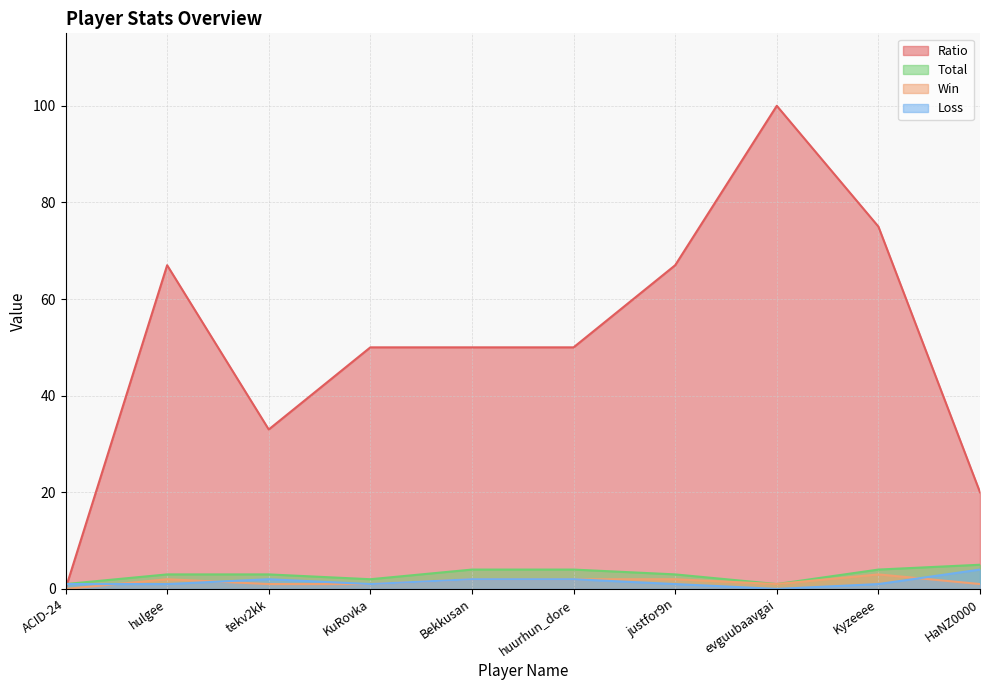

Is it true that Win equals 4 at Kyzeeee?

False